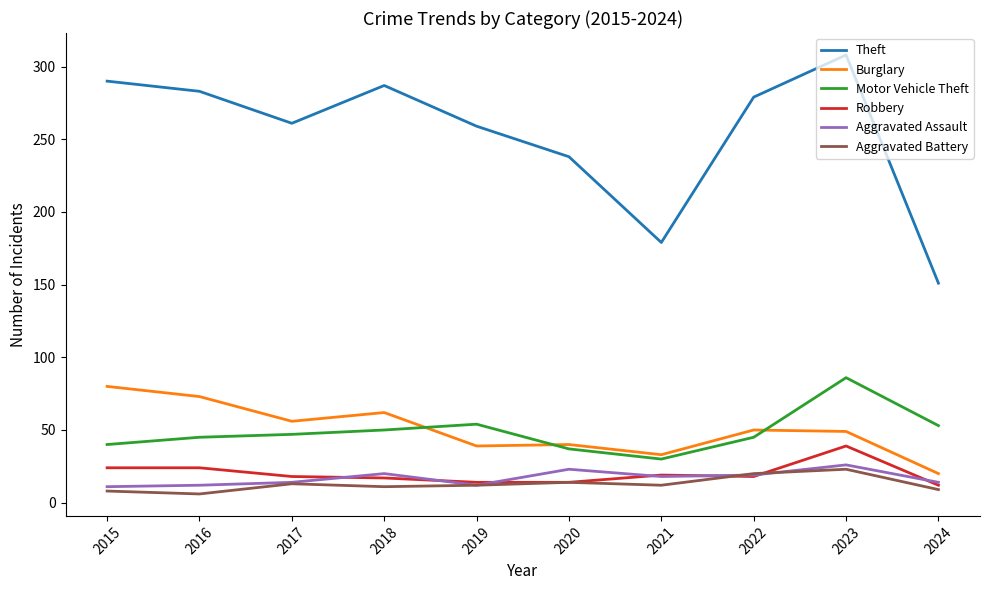

What is the minimum value for Aggravated Assault?

11